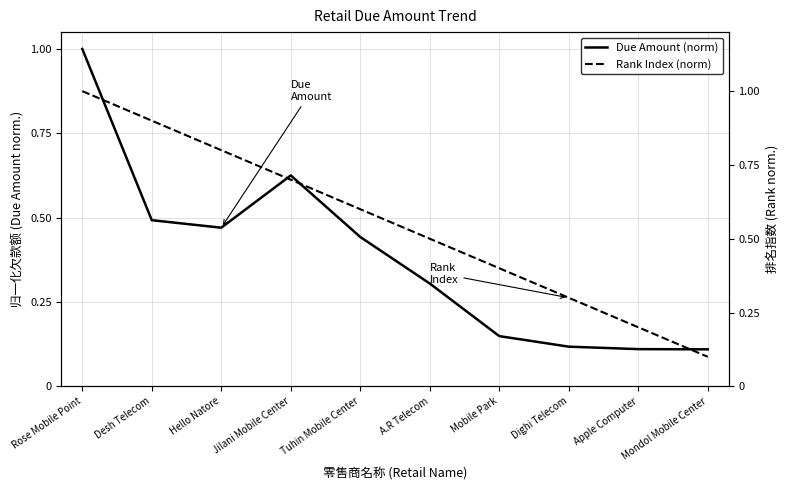

What is the label of the 7th point from the right?

Jilani Mobile Center